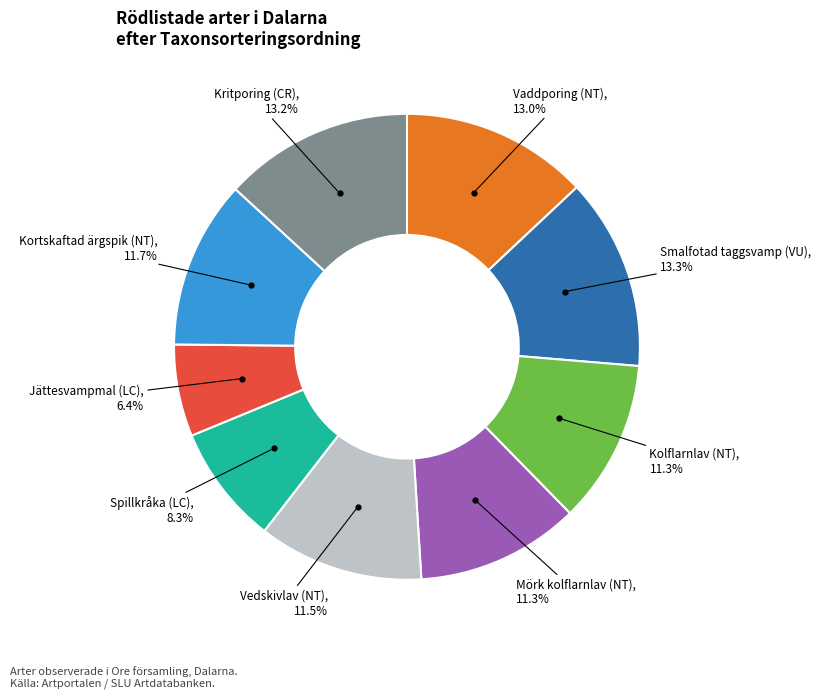

Does any single category account for the majority?

No